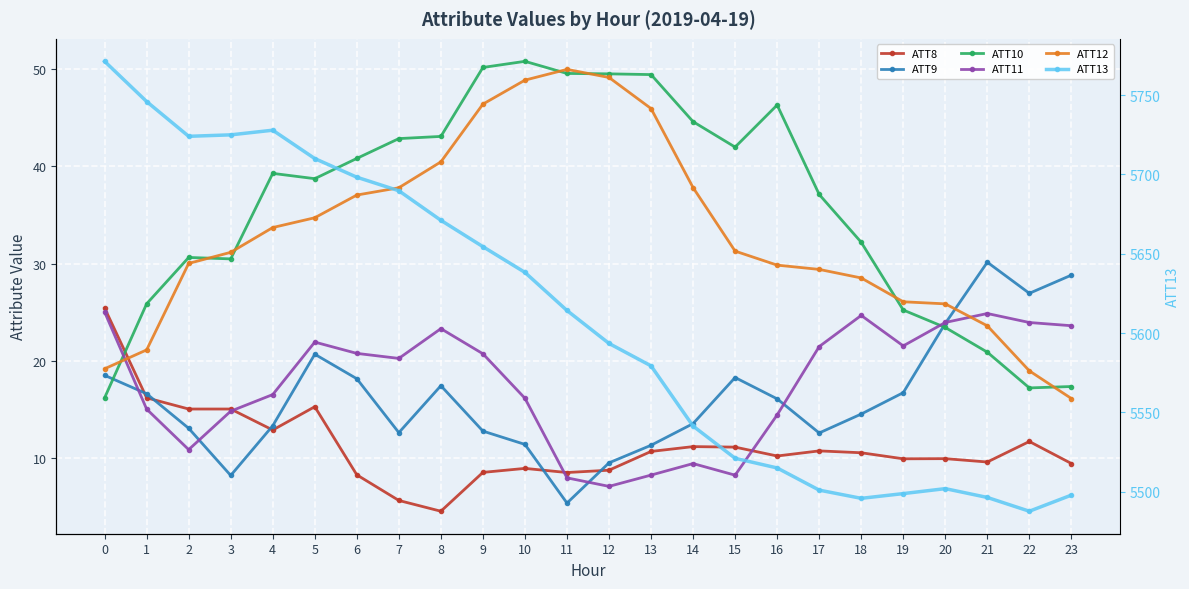

What is the greatest value displayed?

5771.3